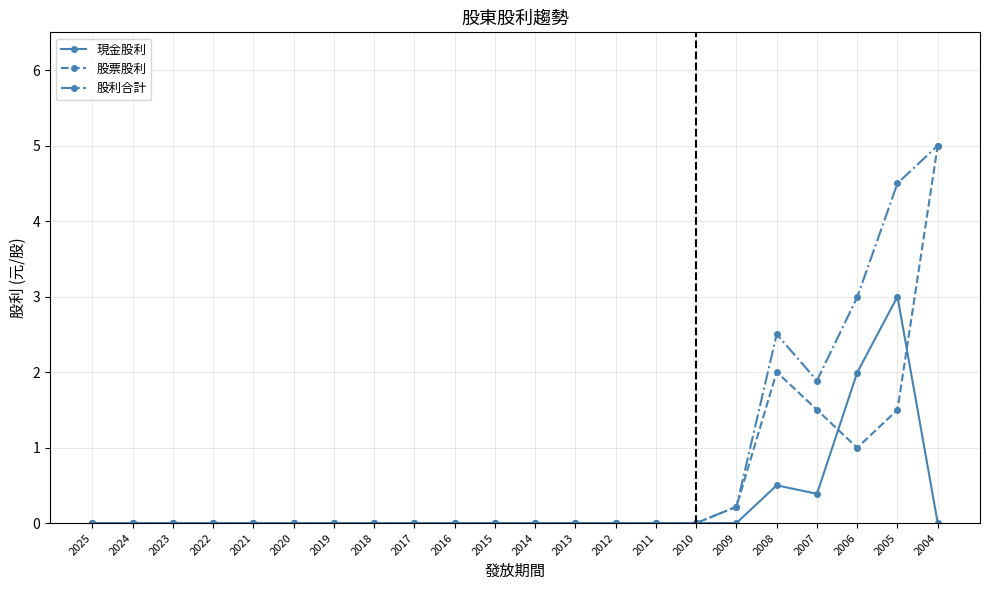

In 現金股利, how many points are higher than both neighbors (excluding endpoints)?

2